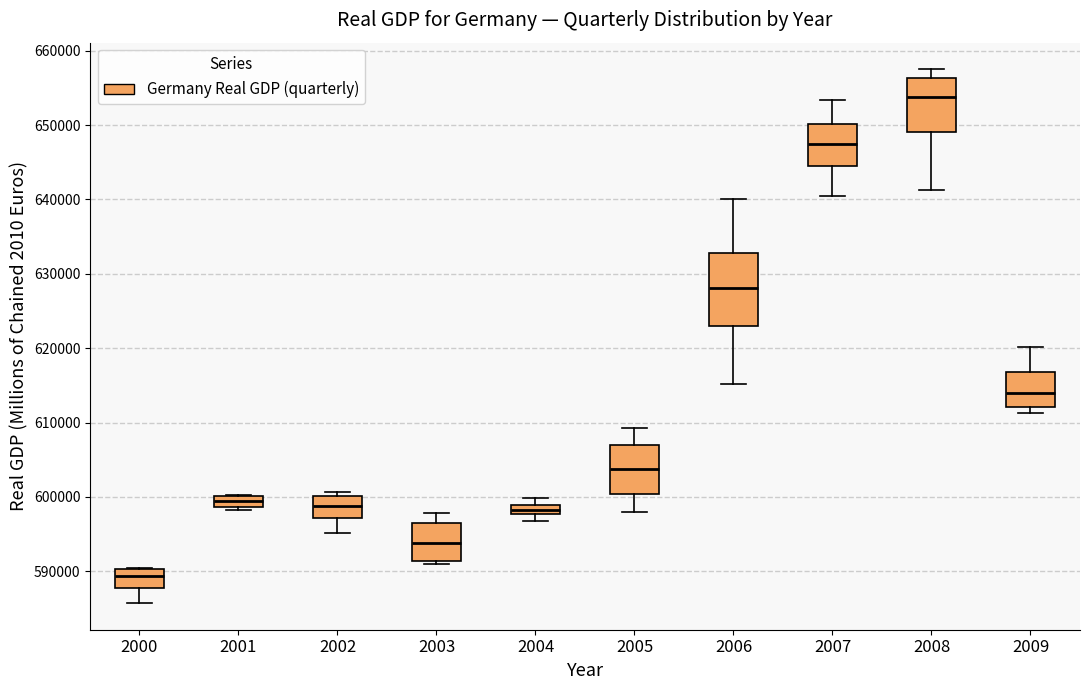

Where is the lower edge of the box at x = 2009 on the y-axis? The values are not printed on the chart, so give them approximately, as read against the axis.

612000